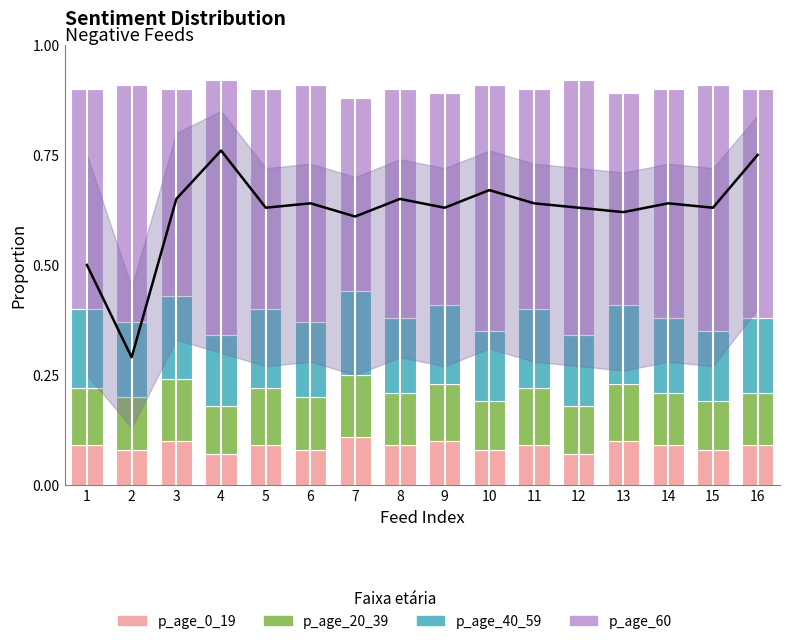

Reading left to right, extract all data points from this chart.

Mean proportion: 1=0.5	2=0.3	3=0.7	4=0.8	5=0.6	6=0.6	7=0.6	8=0.7	9=0.6	10=0.7	11=0.6	12=0.6	13=0.6	14=0.6	15=0.6	16=0.8
p_age_0_19: 1=0.1	2=0.1	3=0.1	4=0.1	5=0.1	6=0.1	7=0.1	8=0.1	9=0.1	10=0.1	11=0.1	12=0.1	13=0.1	14=0.1	15=0.1	16=0.1
p_age_20_39: 1=0.1	2=0.1	3=0.1	4=0.1	5=0.1	6=0.1	7=0.1	8=0.1	9=0.1	10=0.1	11=0.1	12=0.1	13=0.1	14=0.1	15=0.1	16=0.1
p_age_40_59: 1=0.2	2=0.2	3=0.2	4=0.2	5=0.2	6=0.2	7=0.2	8=0.2	9=0.2	10=0.2	11=0.2	12=0.2	13=0.2	14=0.2	15=0.2	16=0.2
p_age_60: 1=0.5	2=0.5	3=0.5	4=0.6	5=0.5	6=0.5	7=0.4	8=0.5	9=0.5	10=0.6	11=0.5	12=0.6	13=0.5	14=0.5	15=0.6	16=0.5